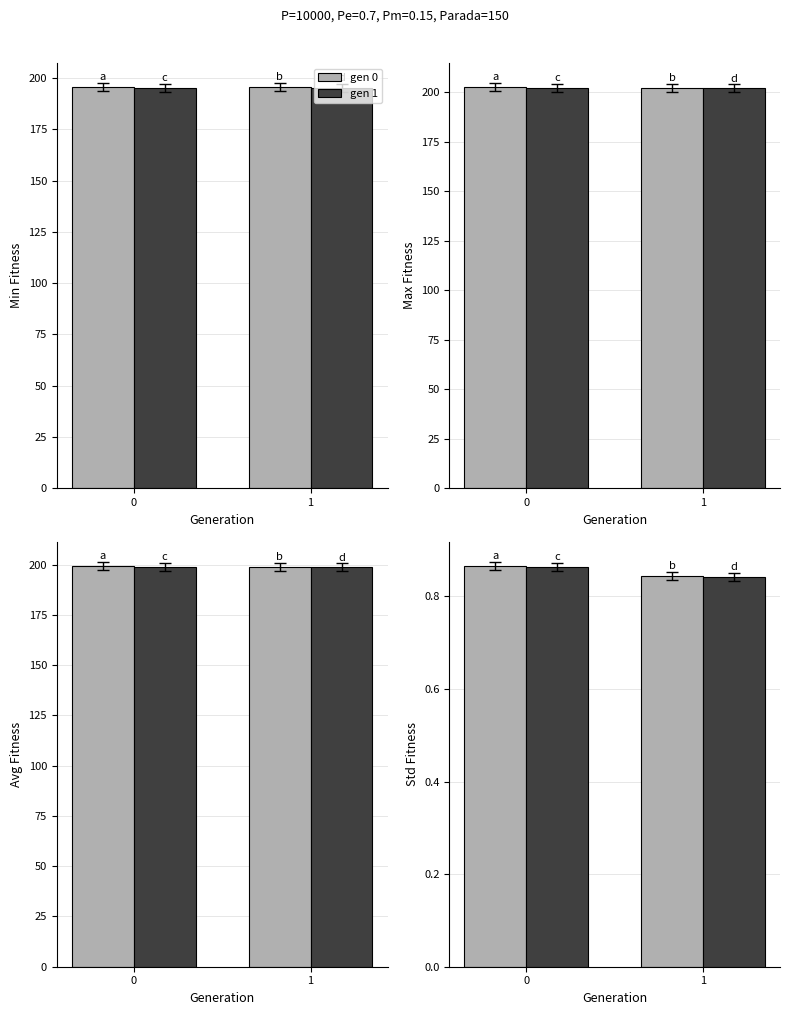

The value of gen 1 at 1 is 326.9. True or false?

False